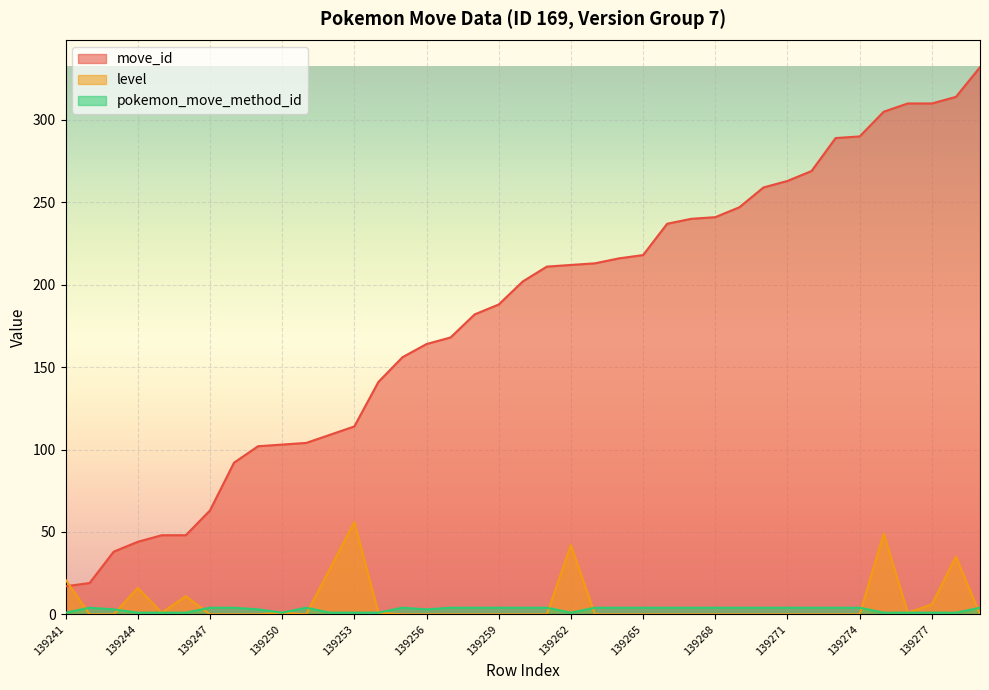

True or false: pokemon_move_method_id and move_id cross at least once.

False